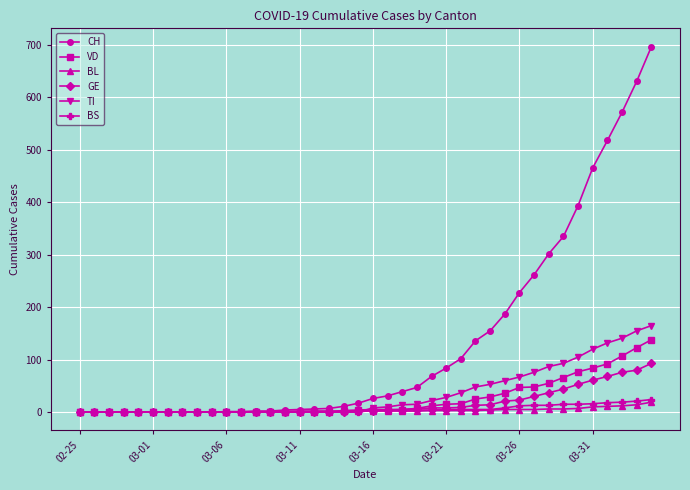

What is the maximum value shown in the chart?

697